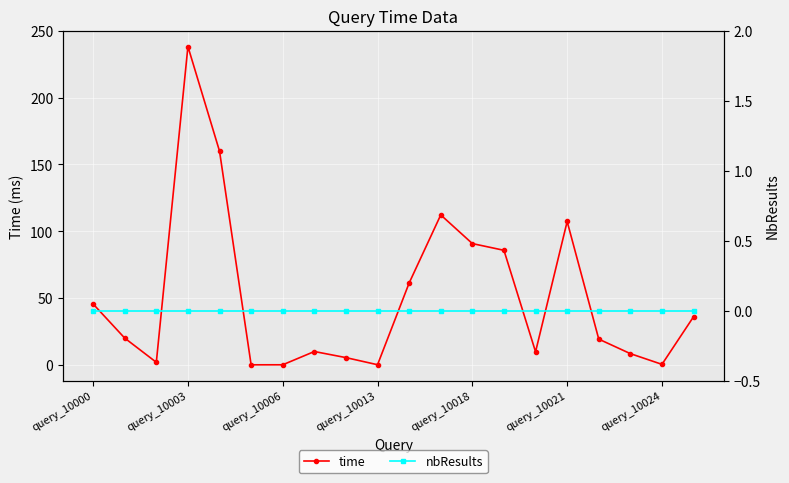

Is it true that time equals 156.8 at 11?

False